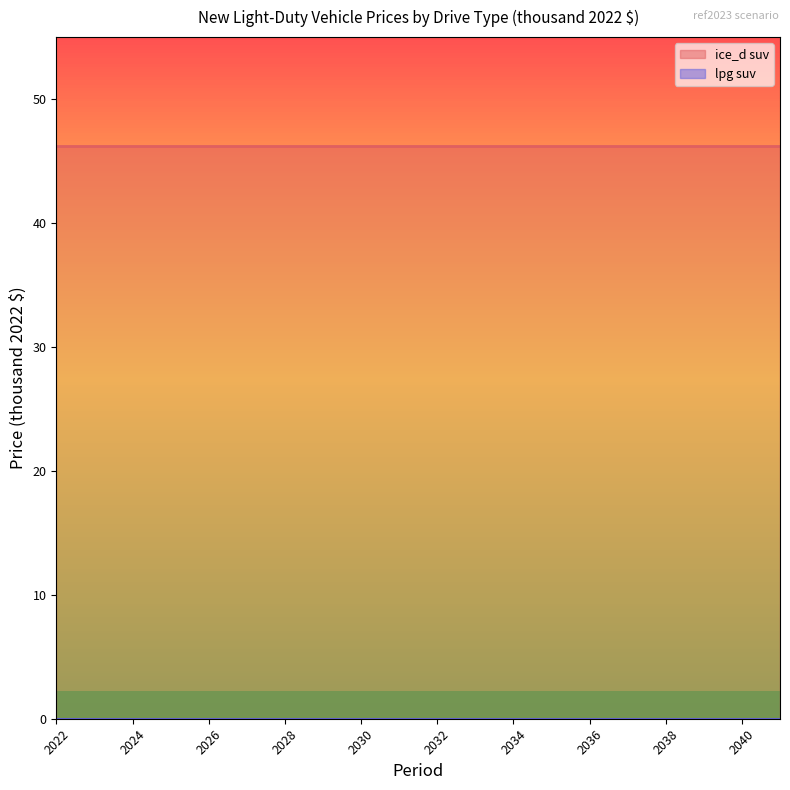

Which label corresponds to the smallest value in the chart?

2022